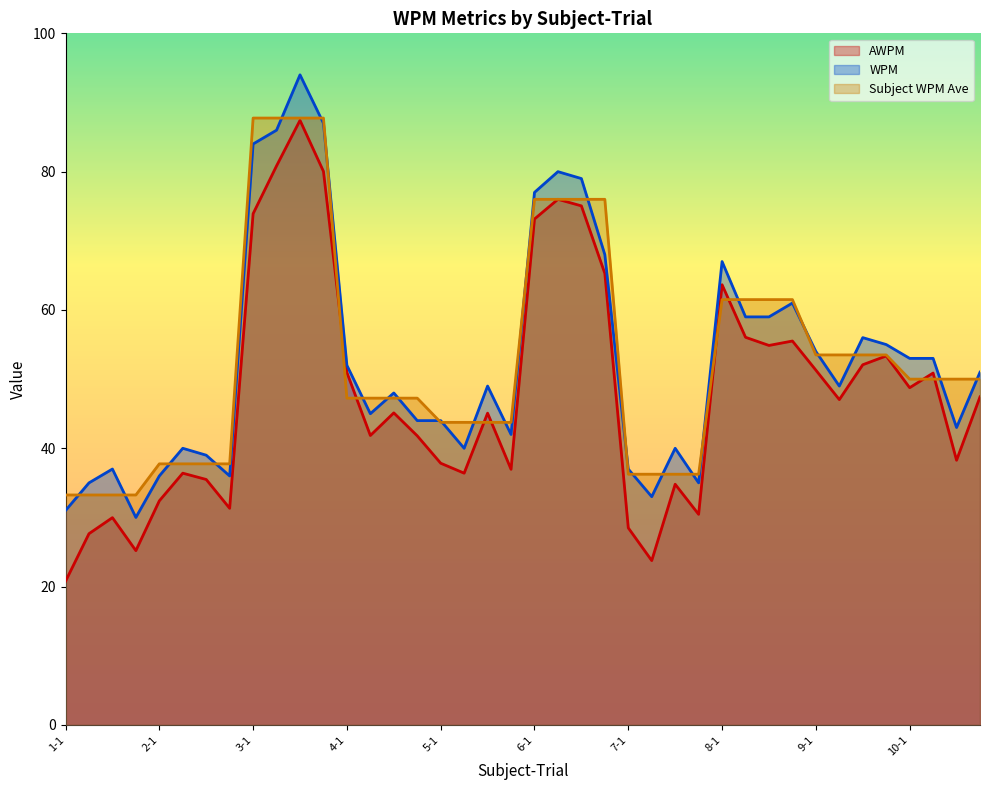

True or false: AWPM has a value of 80.0 at 3-4.

True